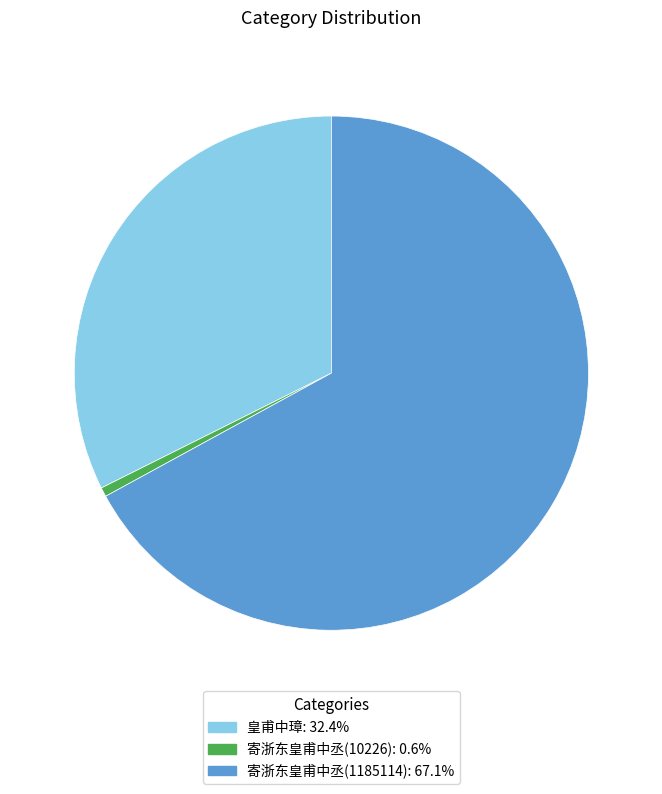

What is the ratio of the value at 皇甫中璋: 32.4% to the value at 寄浙东皇甫中丞(10226): 0.6%?

55.9